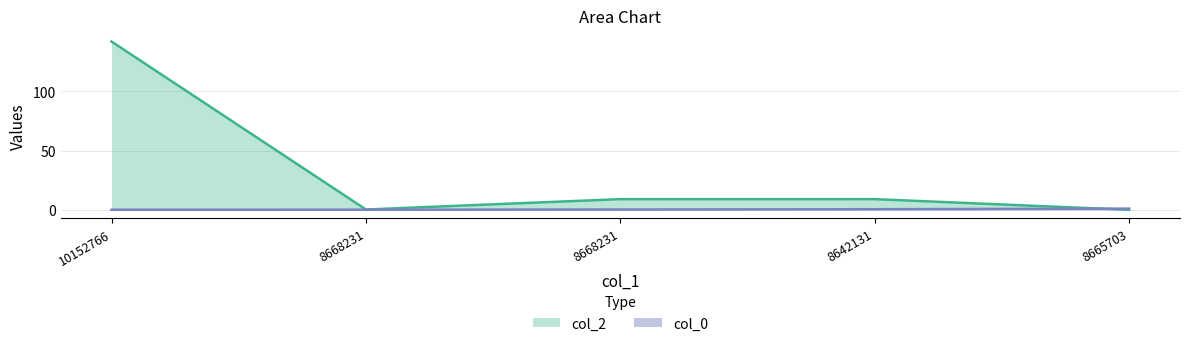

What is the label of the 2nd point from the right?

8642131